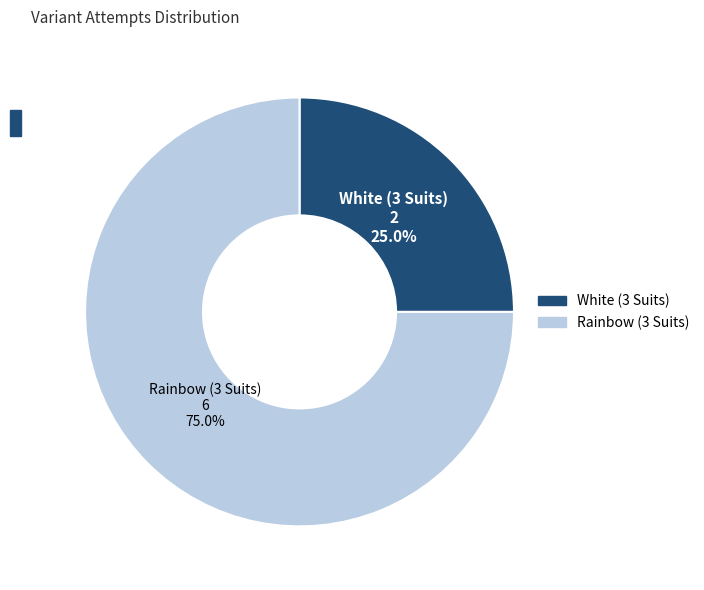

What percentage is NOT represented by White (3 Suits)?

75.0%